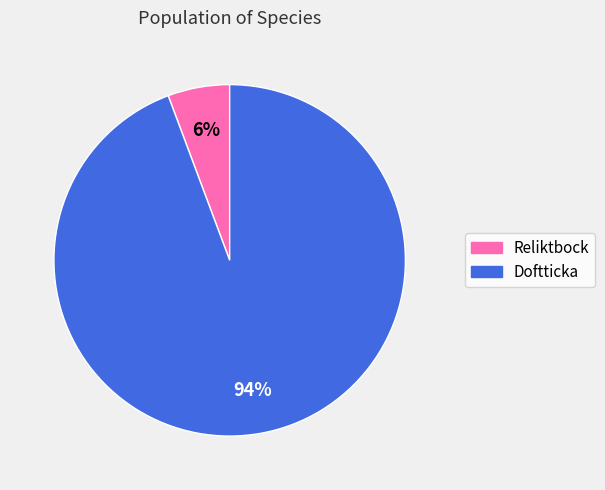

Is there any slice that represents more than half of the pie?

Yes